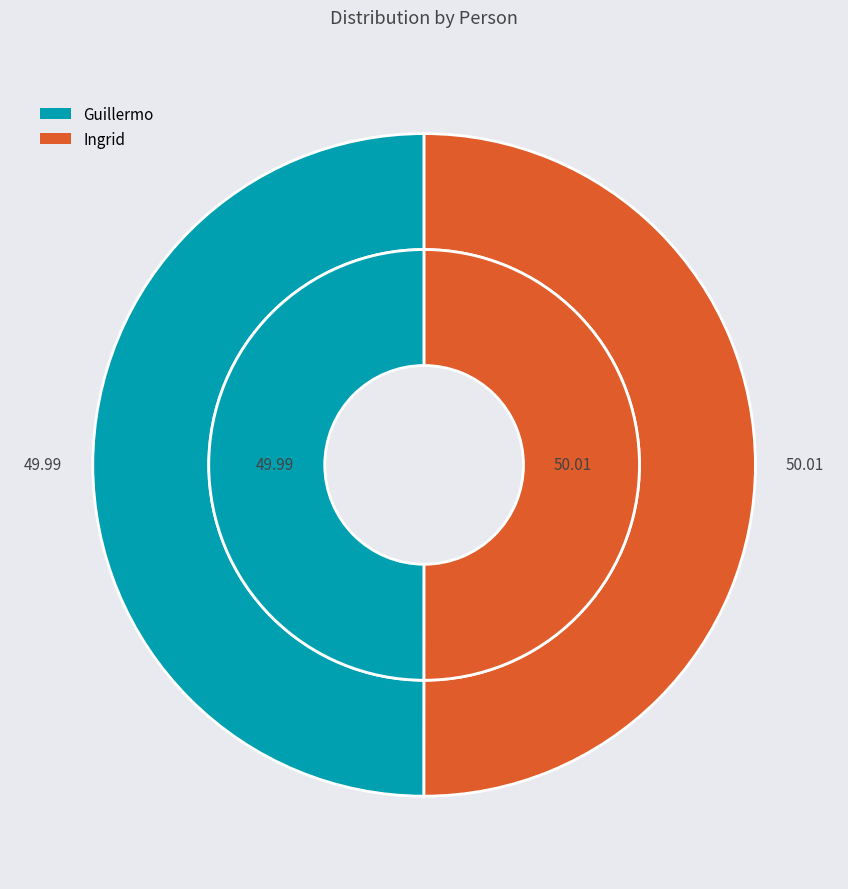

Does any single category account for the majority?

Yes